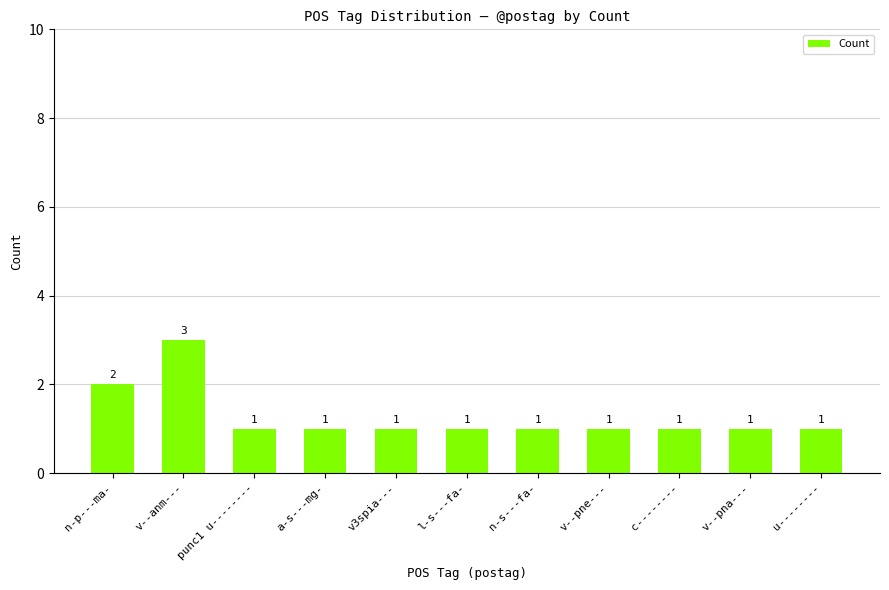

What is the value of the 10th bar from the left?

1